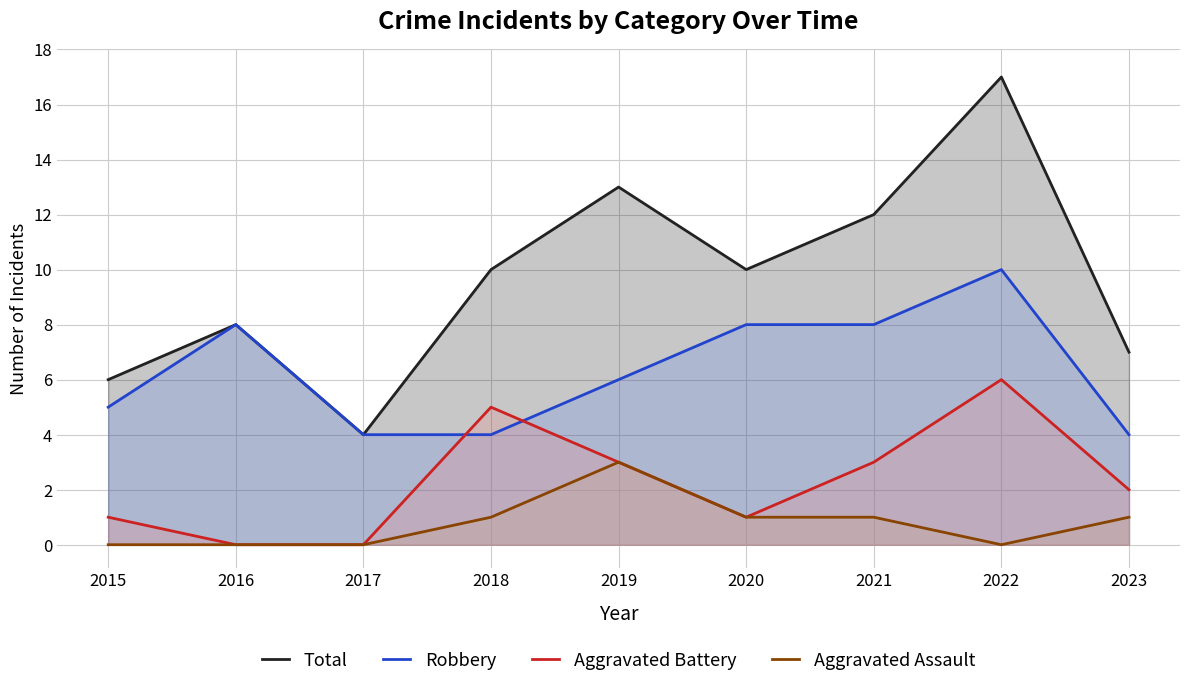

True or false: Aggravated Assault and Aggravated Battery cross at least once.

False